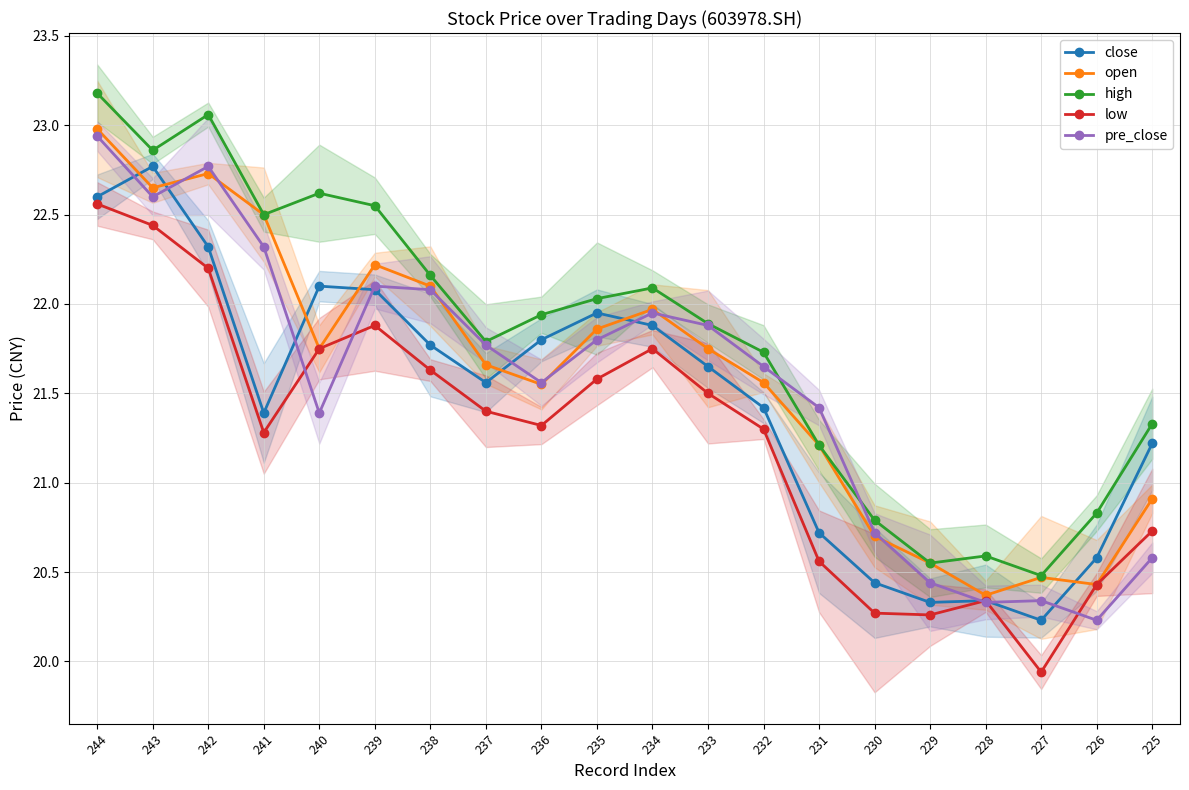

What is the average value of the close series?

21.5